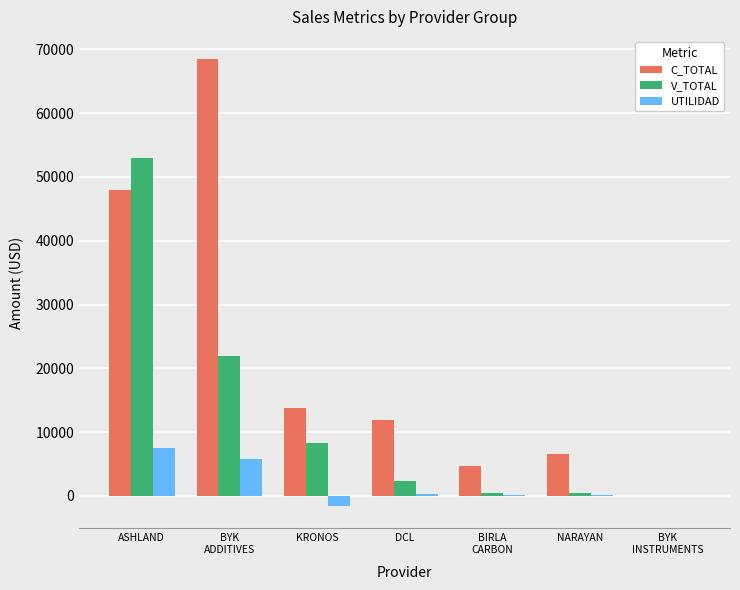

The UTILIDAD series shows 3664 at ASHLAND. True or false?

False